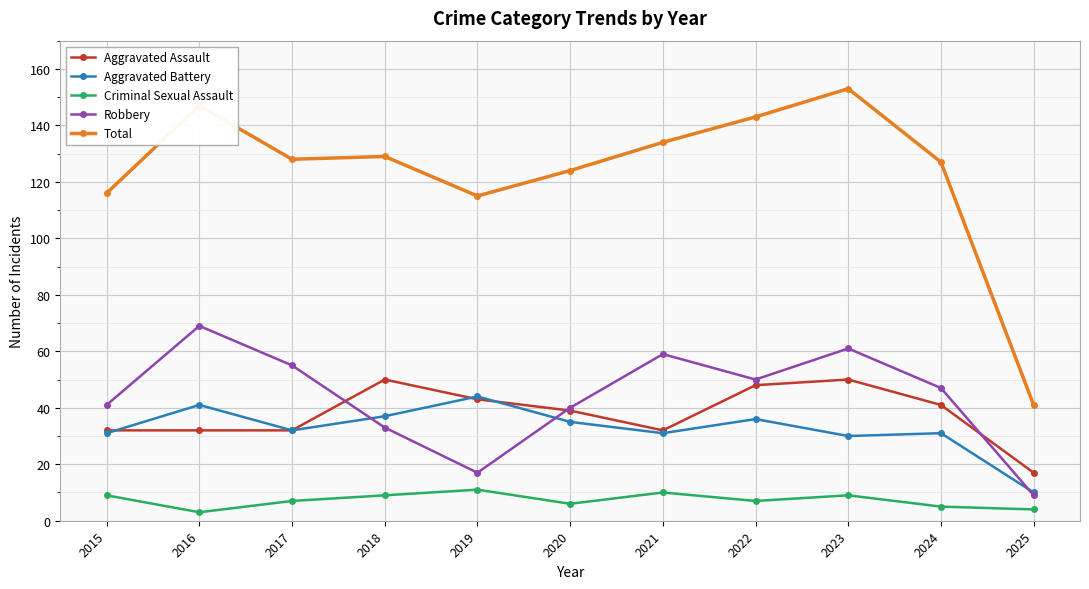

Which series has the largest range (max minus min)?

Total